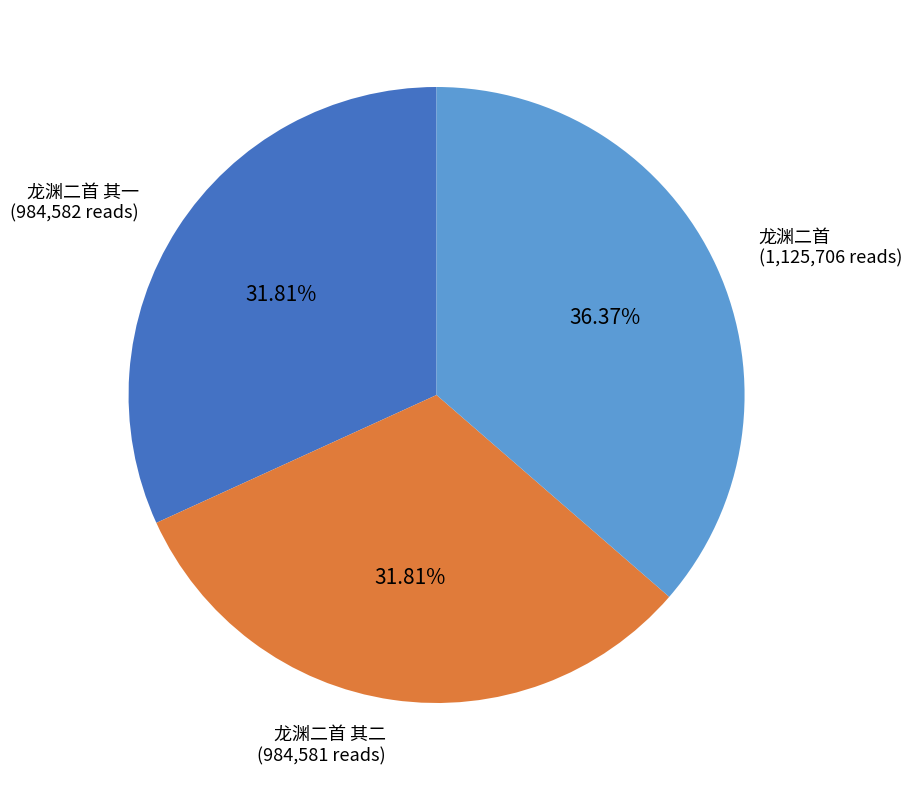

Does 龙渊二首 其二 (984,581 reads) account for over 50% of the chart?

No